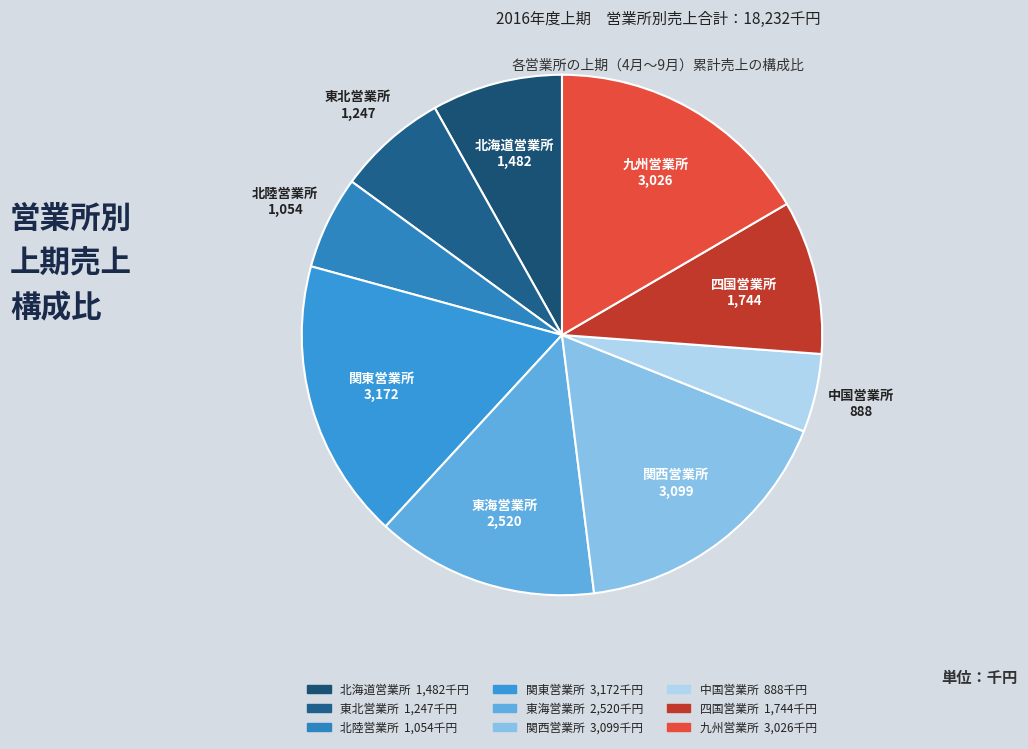

The 東北営業所 slice represents 21% of the pie. True or false?

False